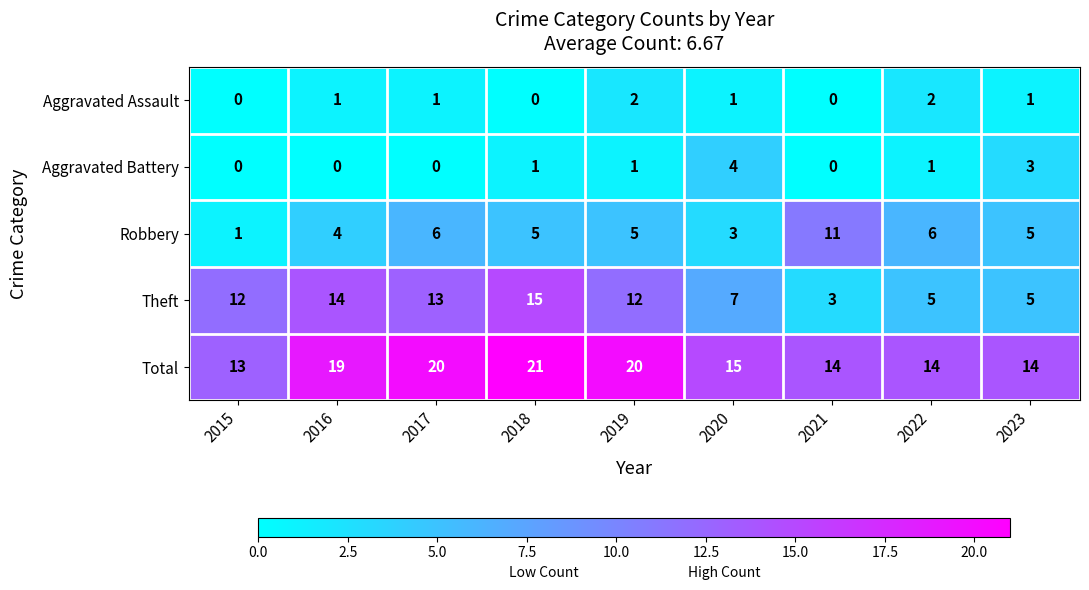

At 2018, list the series in order from smallest to largest.

Aggravated Assault, Aggravated Battery, Robbery, Theft, Total